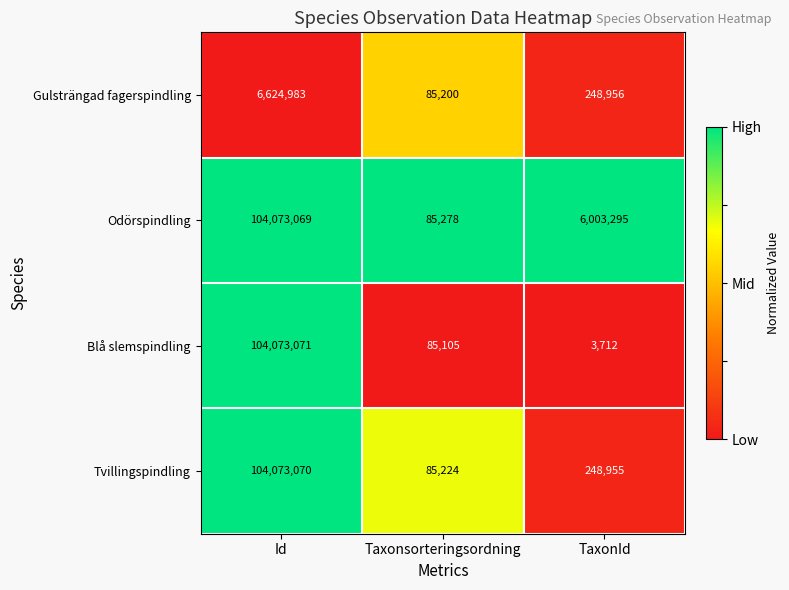

True or false: Gulsträngad fagerspindling has a value of 248956 at TaxonId.

True